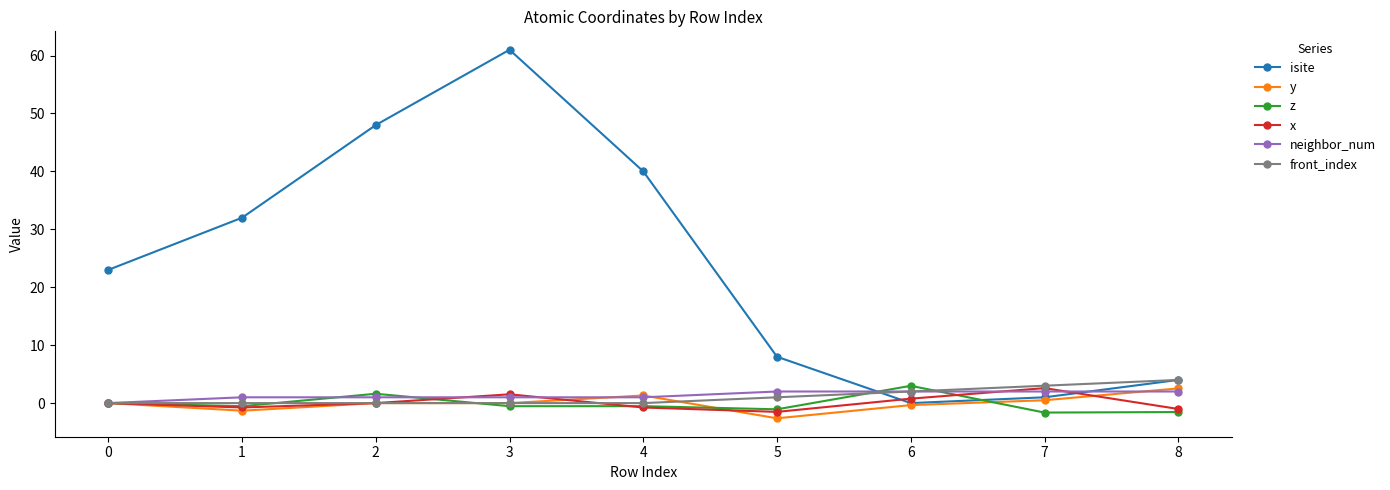

Which series ends up on top after the final intersection of x and y?

y